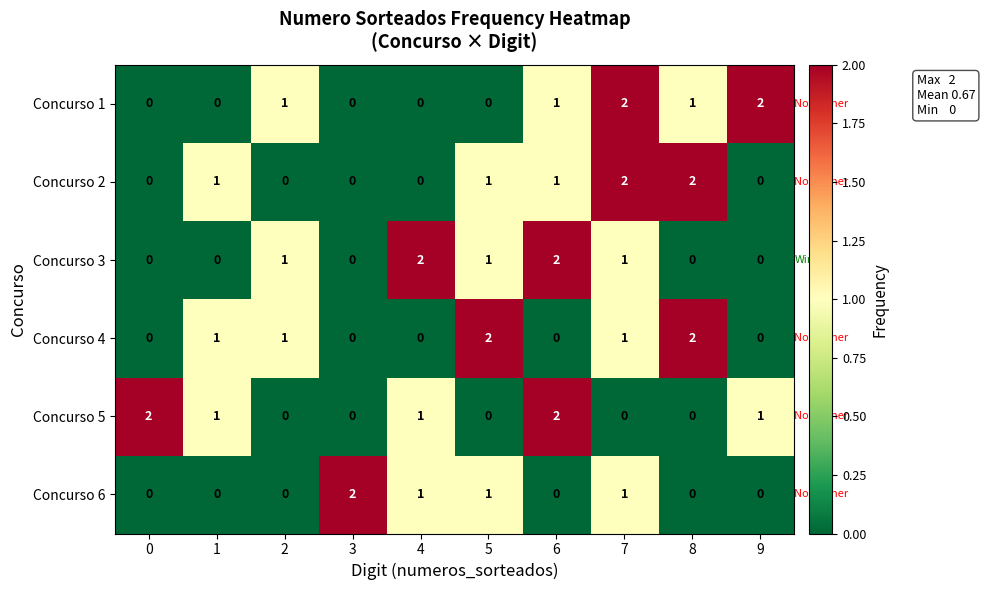

Count the Concurso 3 values in the range 0 to 1.

8